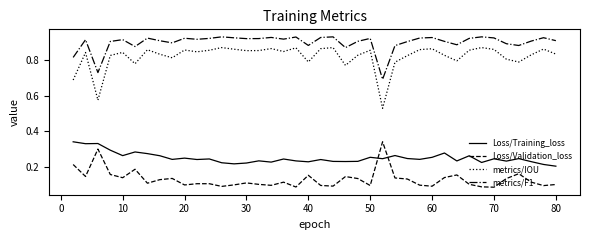

Which series has the largest range (max minus min)?

metrics/IOU